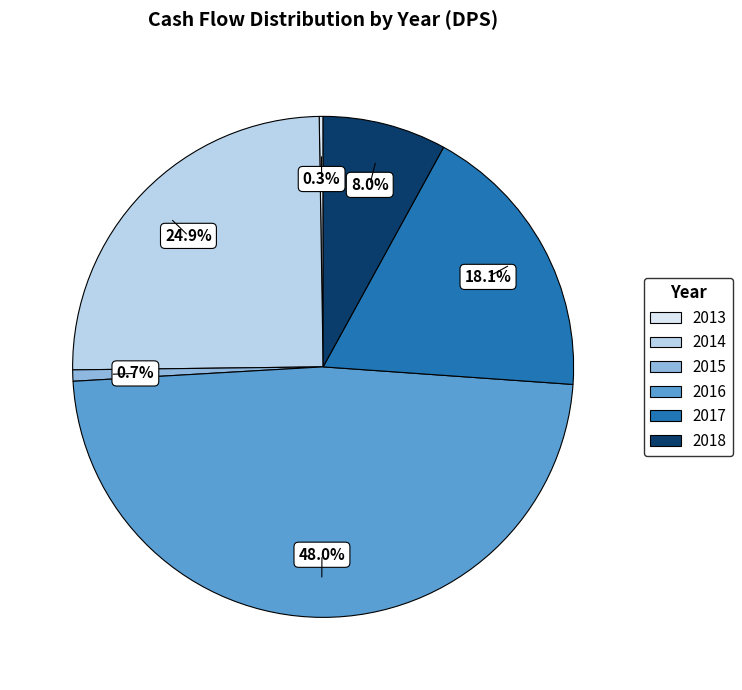

Does any single category account for the majority?

No